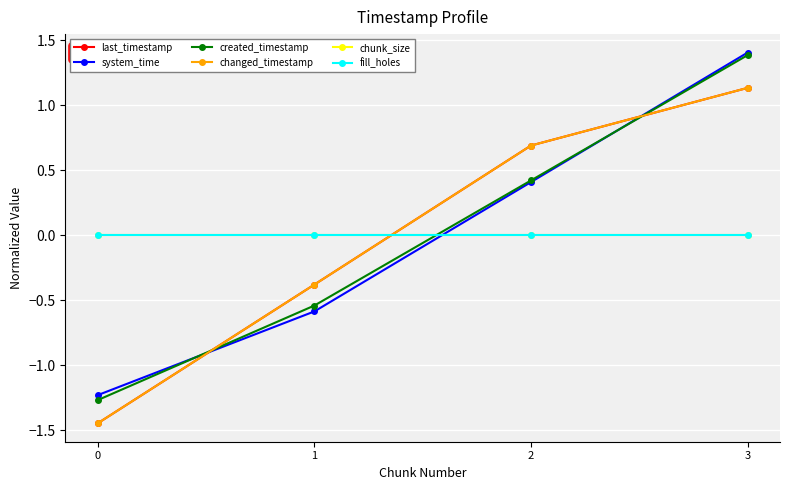

What is the minimum value shown in the chart?

-1.4